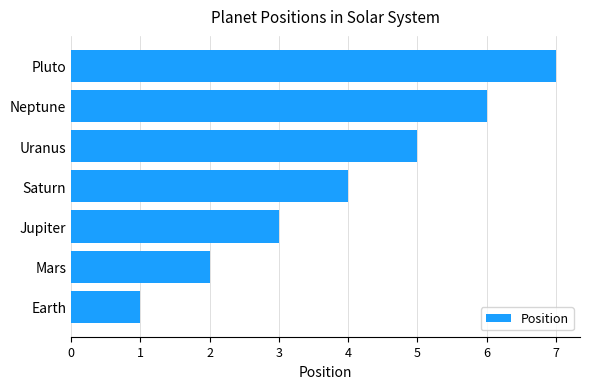

How many data points does each series have?

7